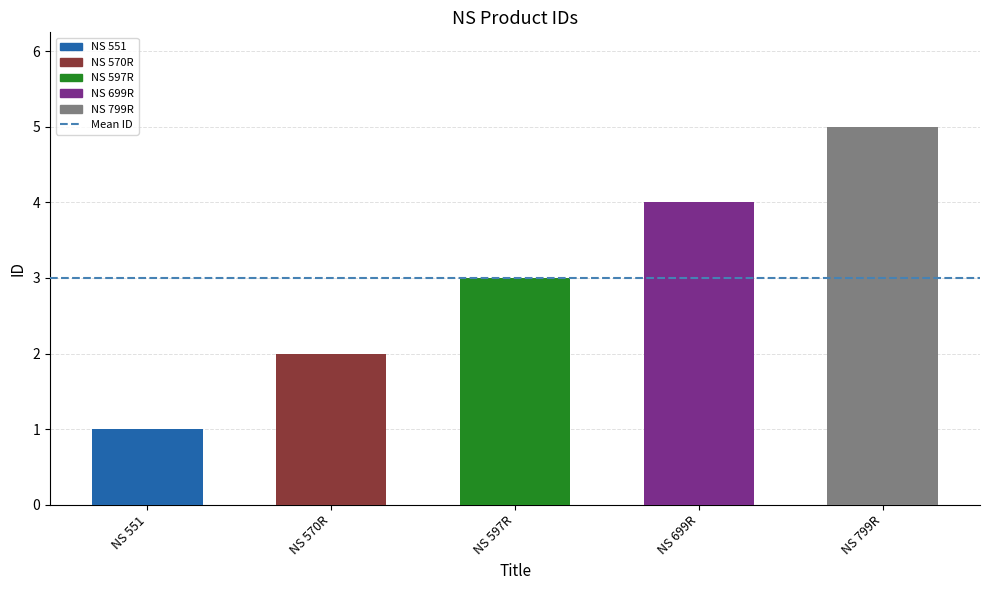

Reading right to left, list all the values displayed in this chart.

NS 799R=5	NS 699R=4	NS 597R=3	NS 570R=2	NS 551=1